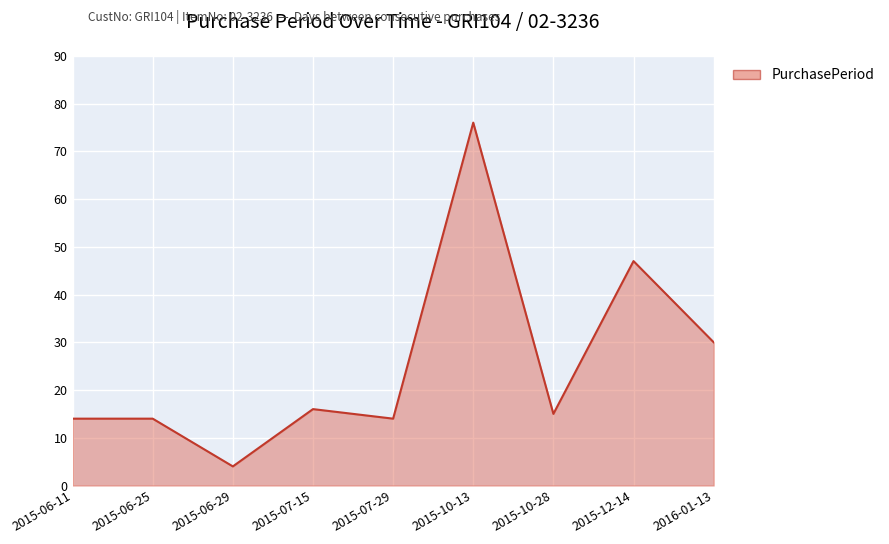

At which category does the chart reach its peak across all series?

2015-10-13